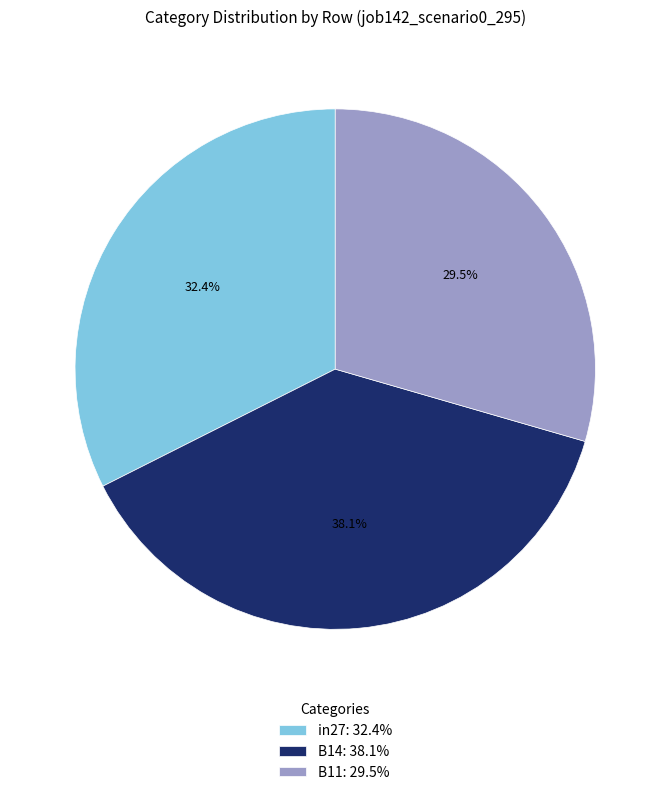

Does in27 represent more than half of the total?

No